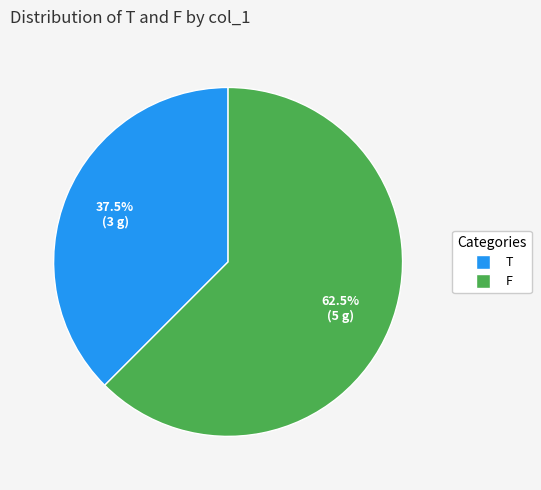

Which slice is the largest?

F